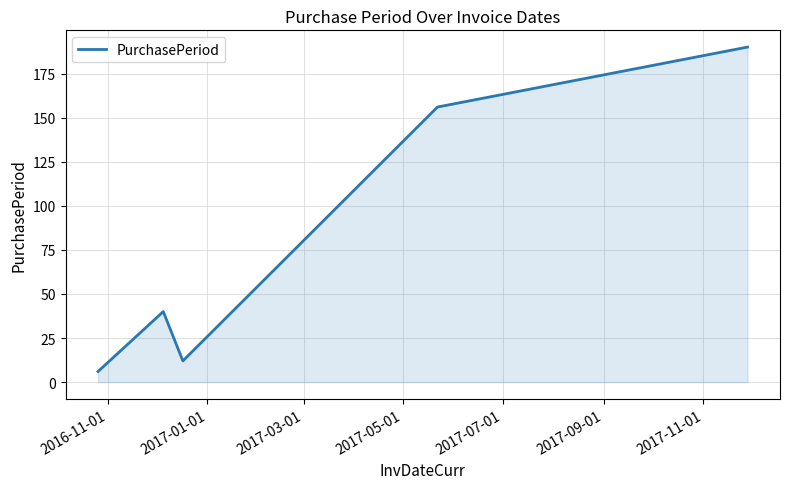

True or false: the data has more than 2 interior local peaks.

False